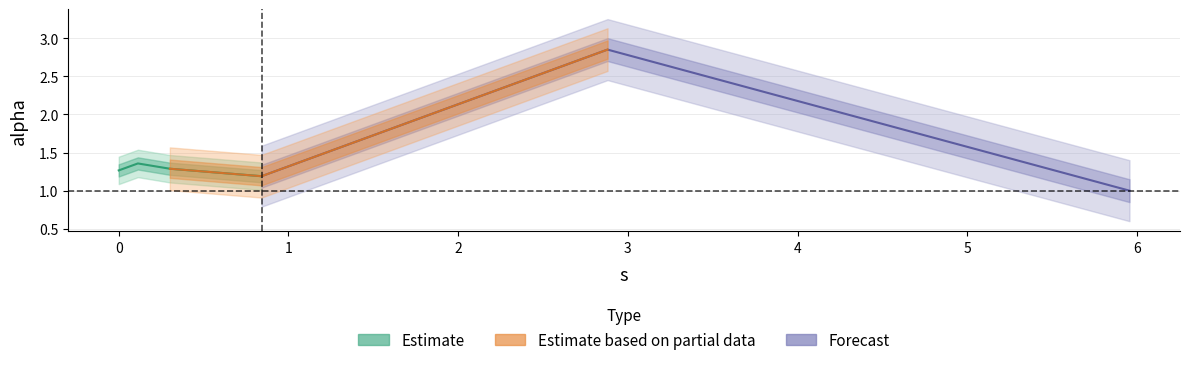

Does the chart have visible grid lines?

Yes